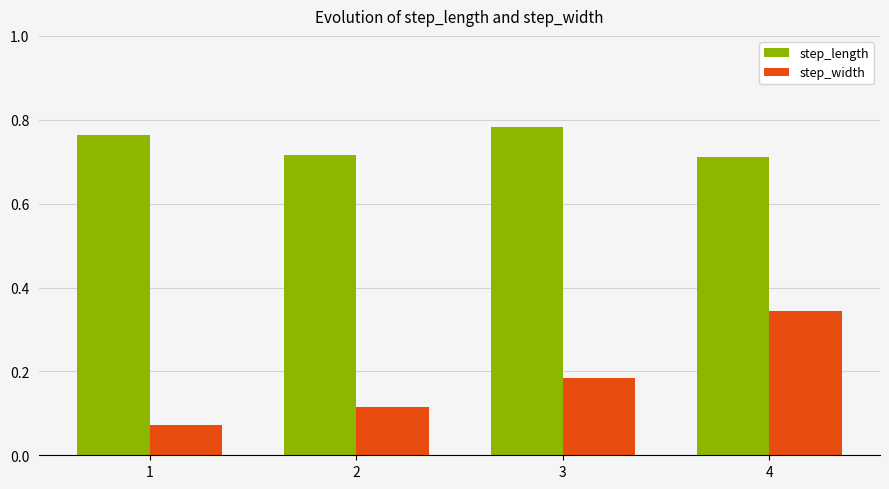

What is the sum of all step_length values?

3.0